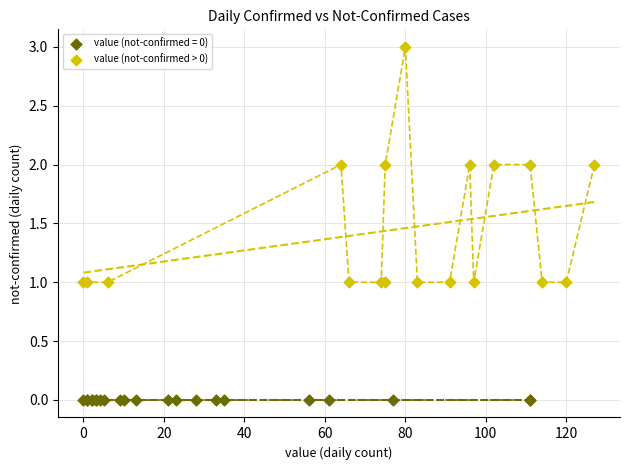

Which series contains the lowest Y value?

value (not-confirmed = 0)